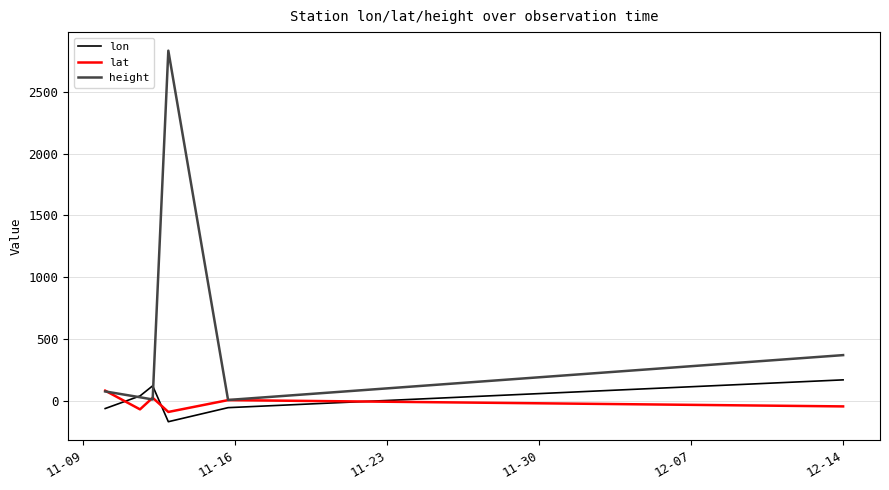

Which series has the largest total across all categories?

height